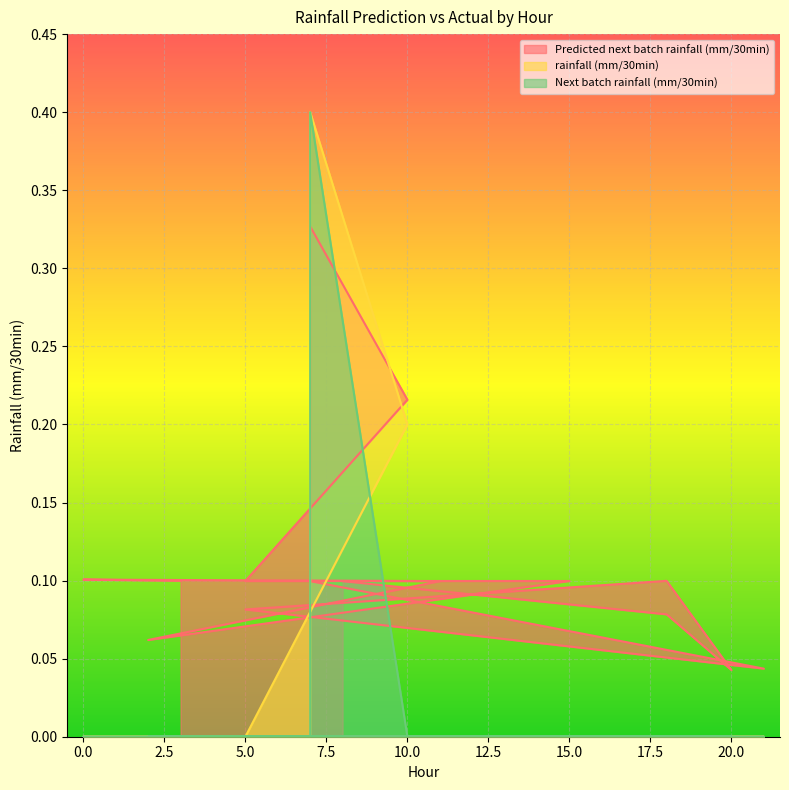

What are all the series names shown in the legend?

Predicted next batch rainfall (mm/30min), rainfall (mm/30min), Next batch rainfall (mm/30min)